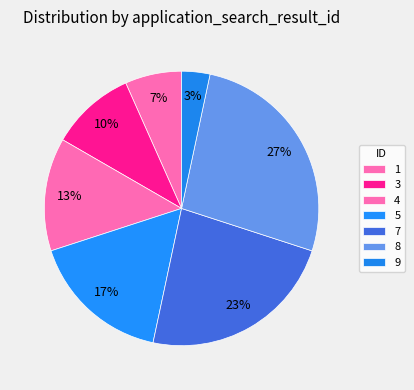

How many slices are in this pie chart?

7